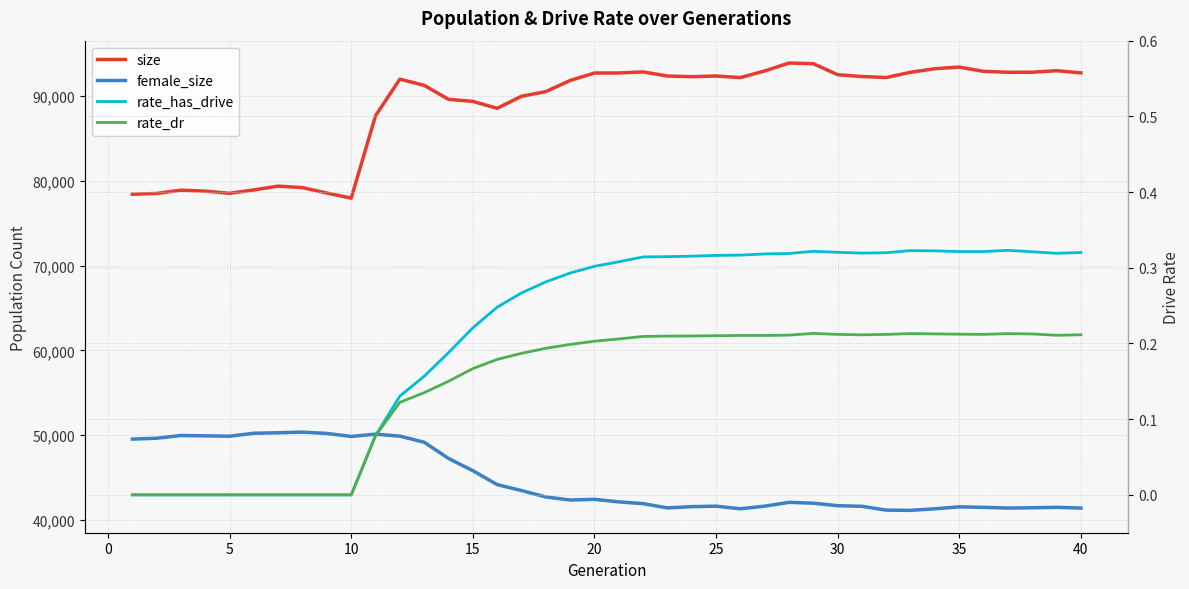

At how many categories does at least one series exceed 10468?

40